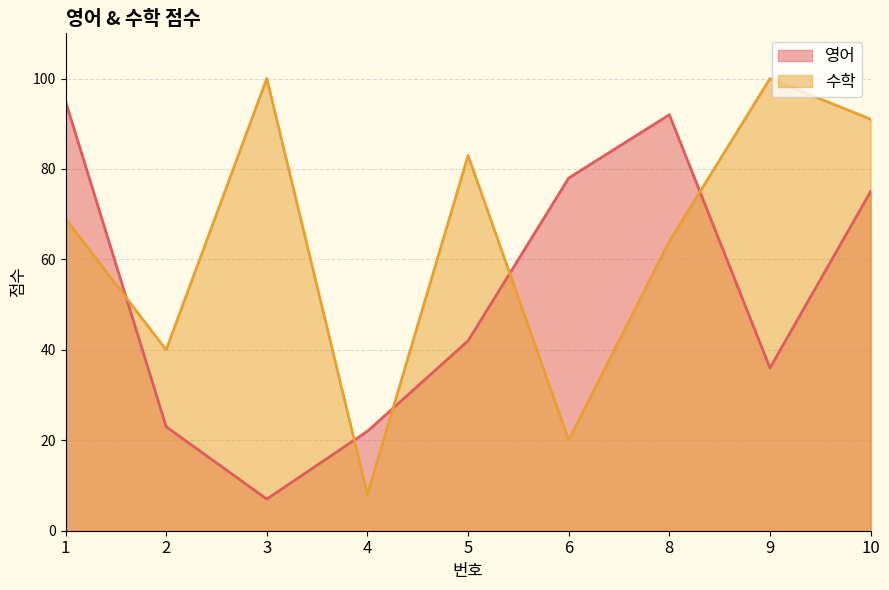

True or false: 영어 has more than 1 points higher than both neighbors.

False